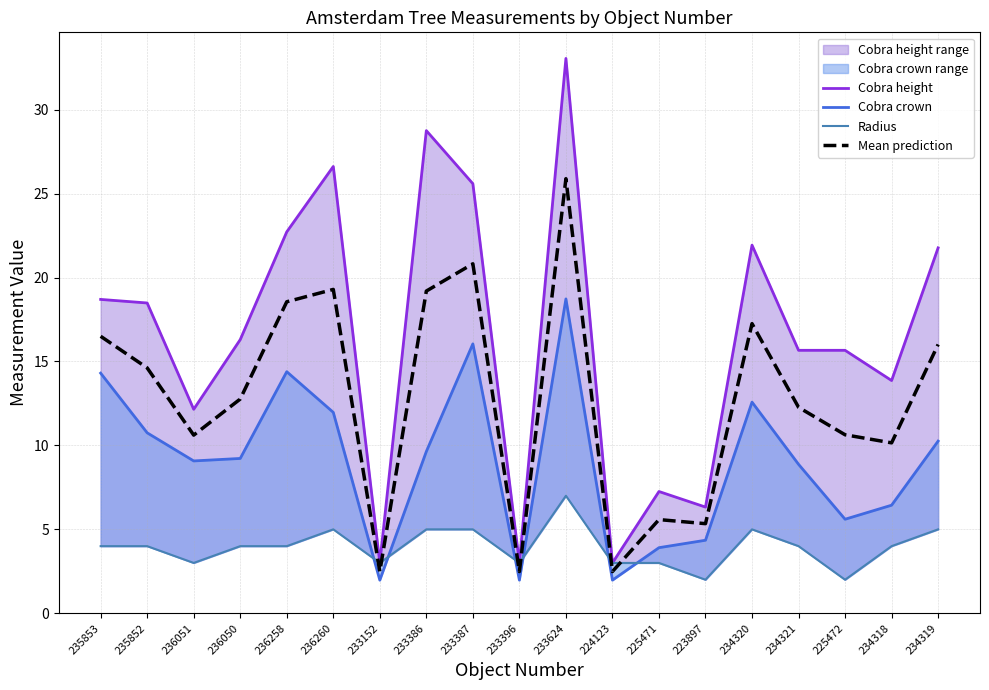

Which series has the largest total across all categories?

Cobra height